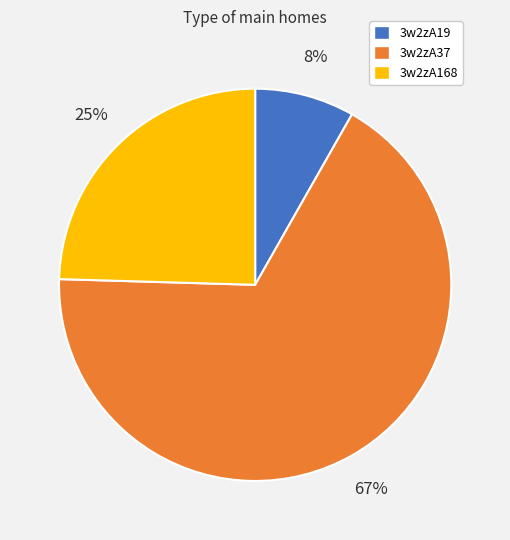

What is the ratio of the value at 3w2zA19 to the value at 3w2zA168?

0.3